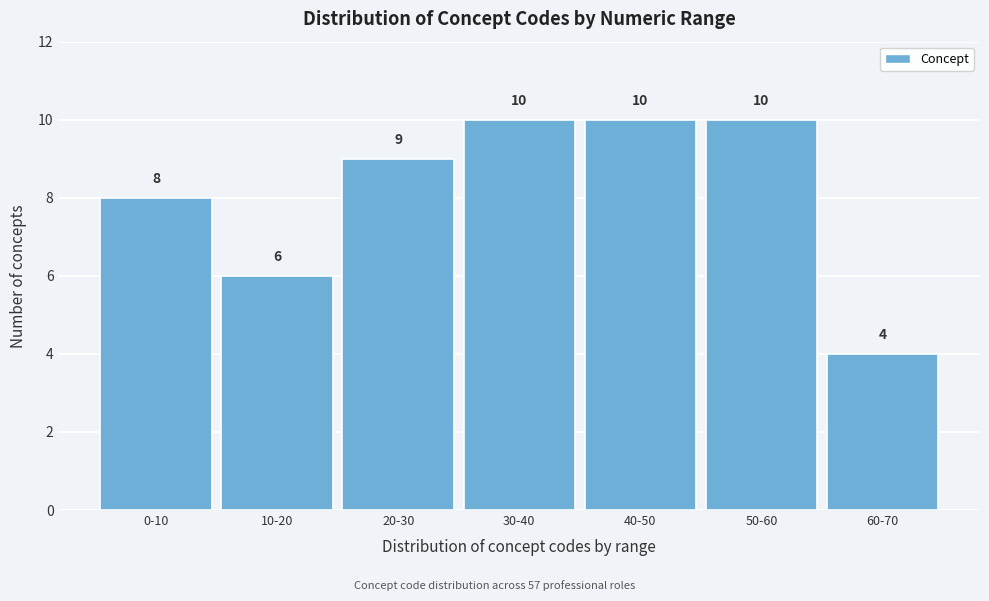

Reading left to right, extract all data points from this chart.

8	6	9	10	10	10	4